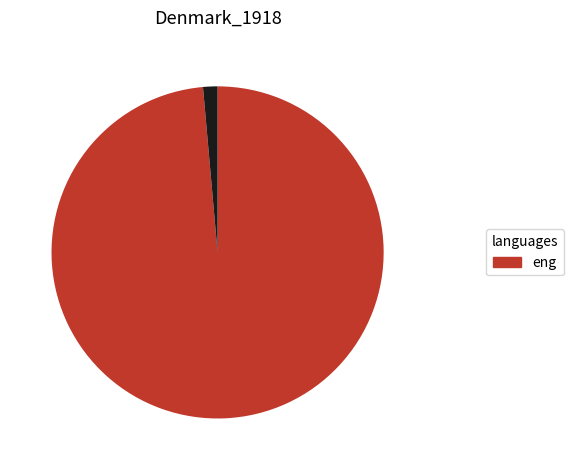

Does any single category account for the majority?

Yes